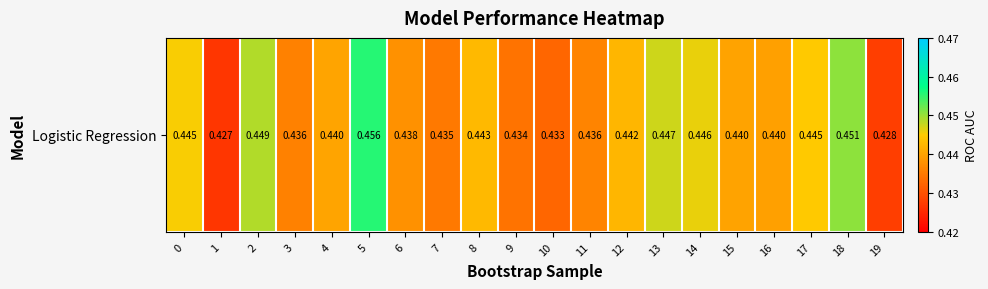

The chart shows a value of 0.4 at 11. True or false?

True